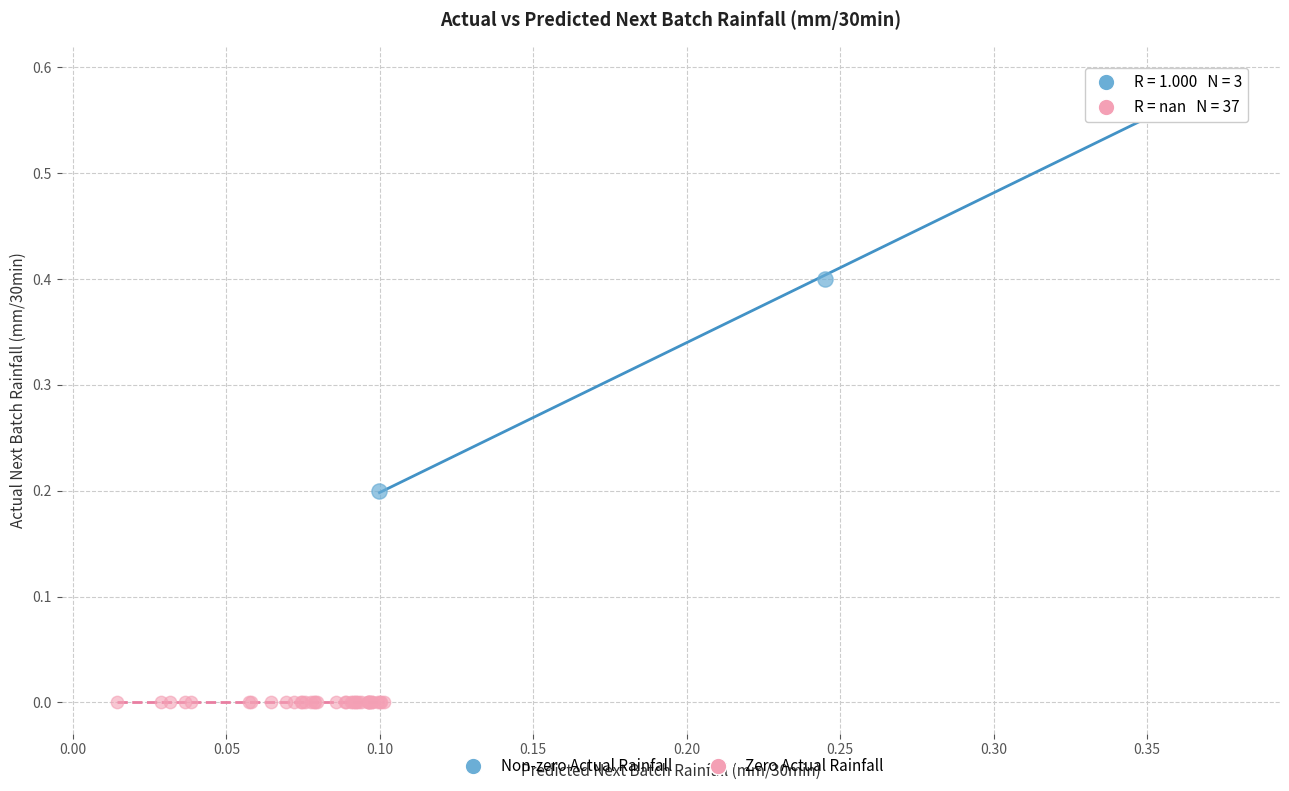

Which series reaches the minimum Y coordinate?

Zero Actual Rainfall